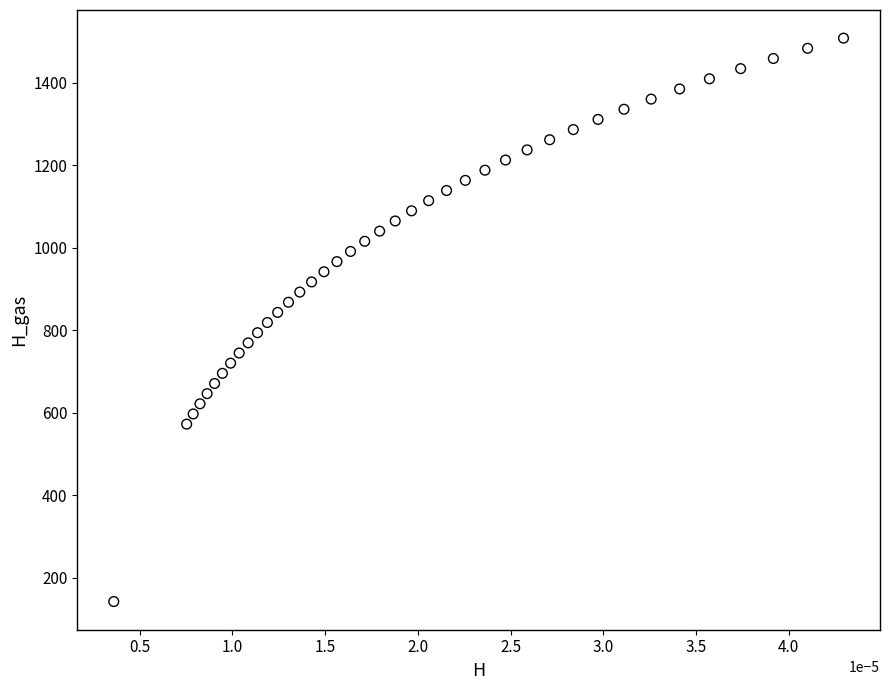

What is the range of Y values (max minus min)?

1366.5